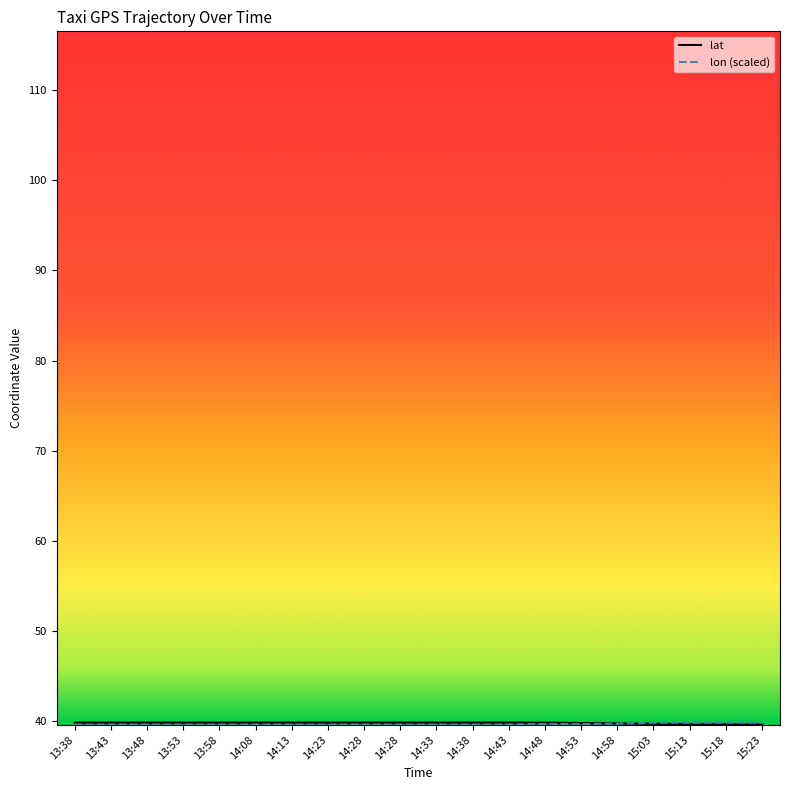

Does the chart have visible grid lines?

No